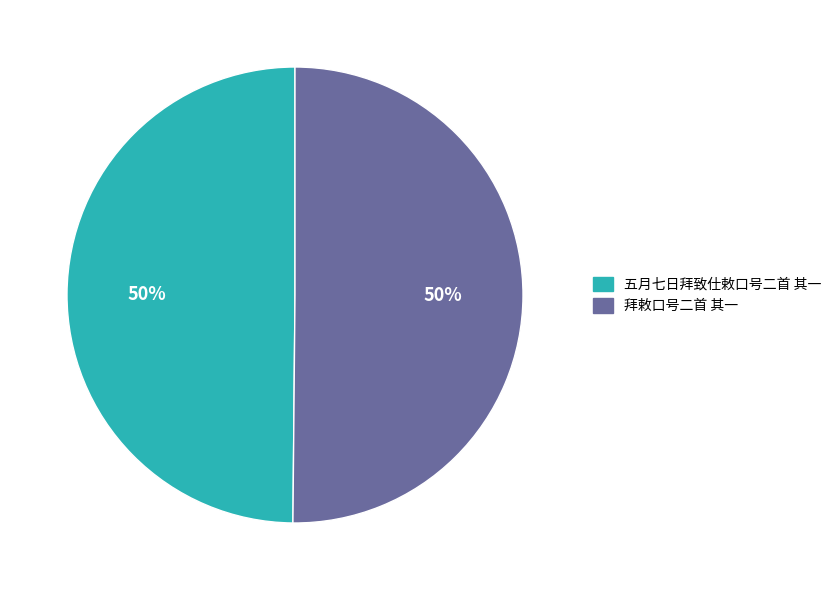

The 五月七日拜致仕敕口号二首 其一 slice represents 36% of the pie. True or false?

False